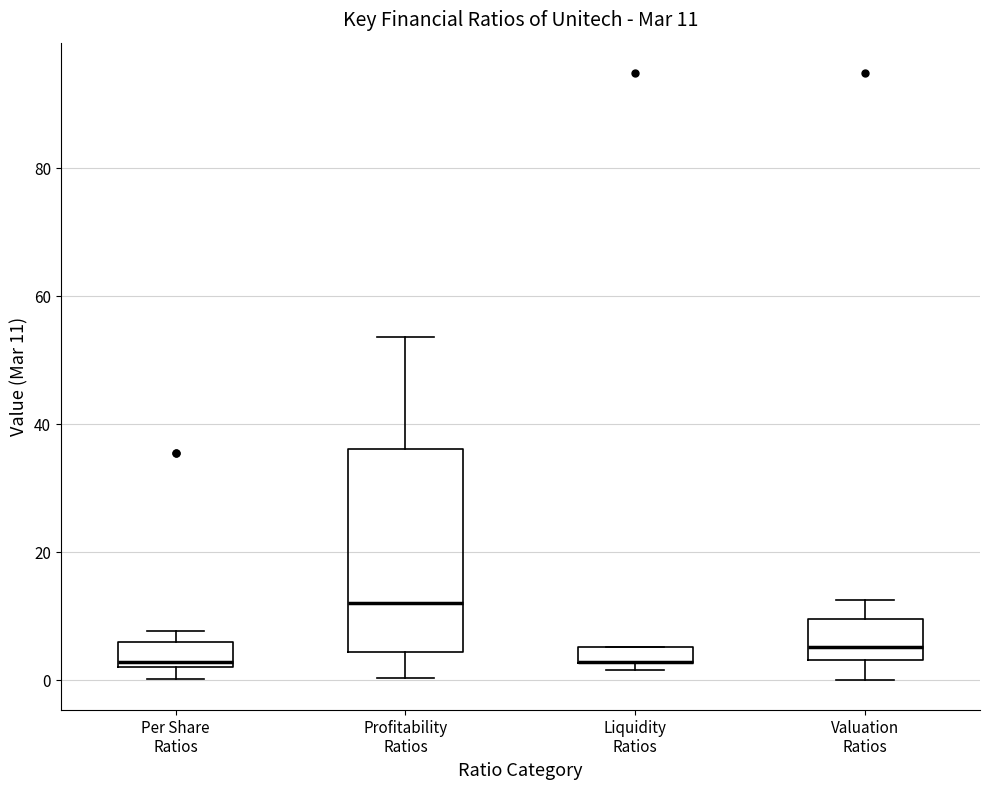

Which box is the tallest, from its lower edge to its upper edge?

Profitability Ratios